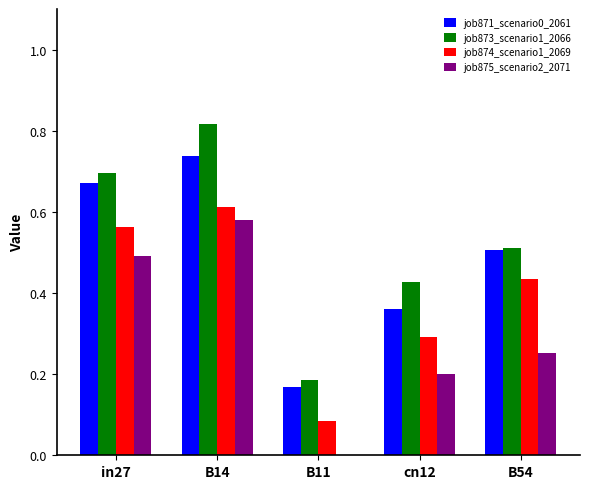

Is it true that job871_scenario0_2061 equals 0.5 at B54?

True